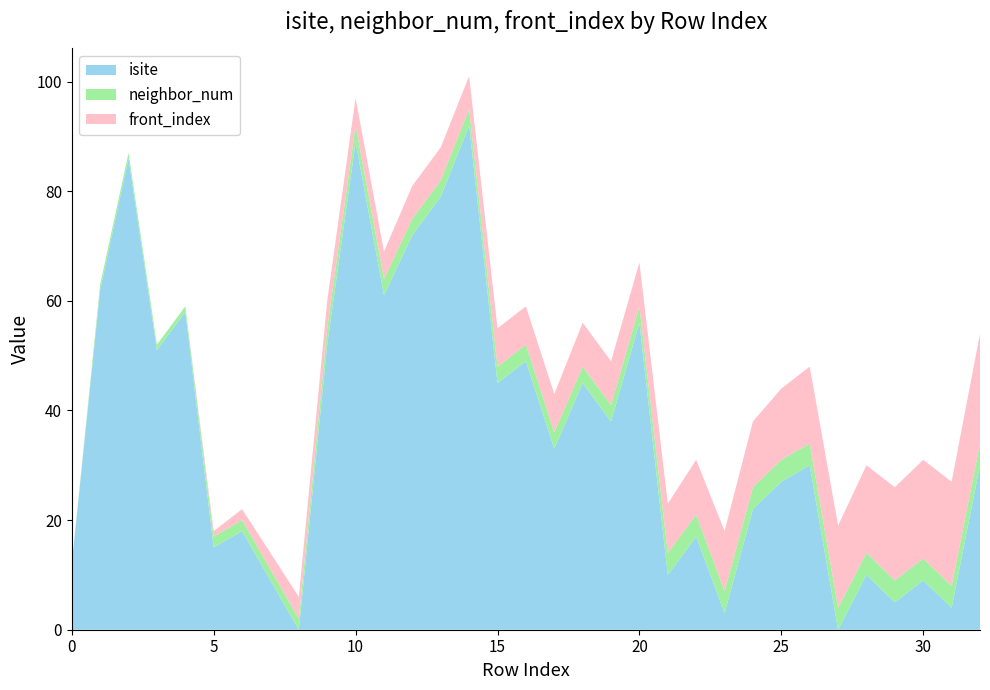

Reading left to right, transcribe all the data shown in this chart.

isite: 12	62	86	51	58	15	18	9	0	52	89	61	72	79	92	45	49	33	45	38	56	10	17	3	22	27	30	0	10	5	9	4	30
neighbor_num: 0	1	1	1	1	2	2	2	2	3	3	3	3	3	3	3	3	3	3	3	3	4	4	4	4	4	4	4	4	4	4	4	4
front_index: 0	0	0	0	0	1	2	3	4	5	5	5	6	6	6	7	7	7	8	8	8	9	10	11	12	13	14	15	16	17	18	19	20